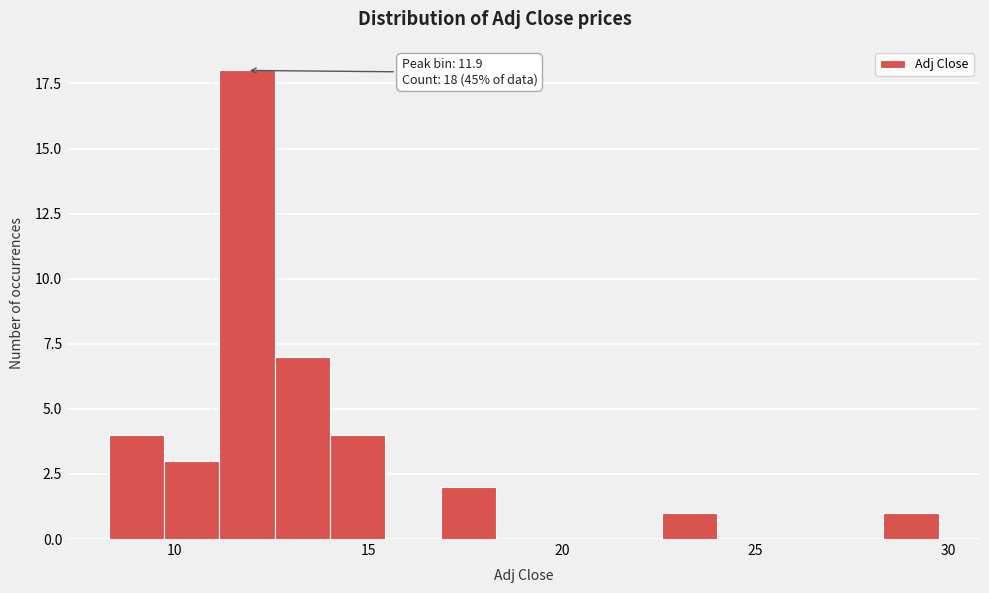

Around what value on the x-axis is the tallest bar? Give the approximate position of its centre, as read against the axis.

12.0